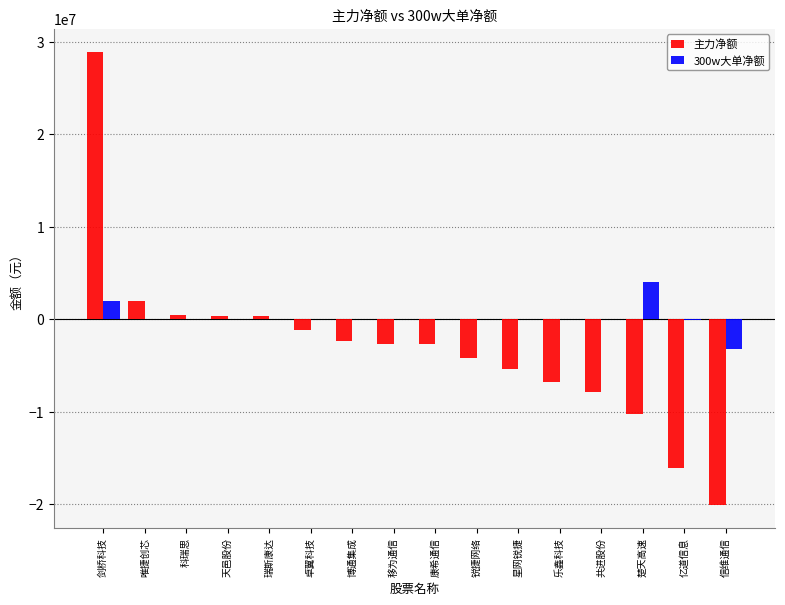

Which series has the largest total across all categories?

300w大单净额